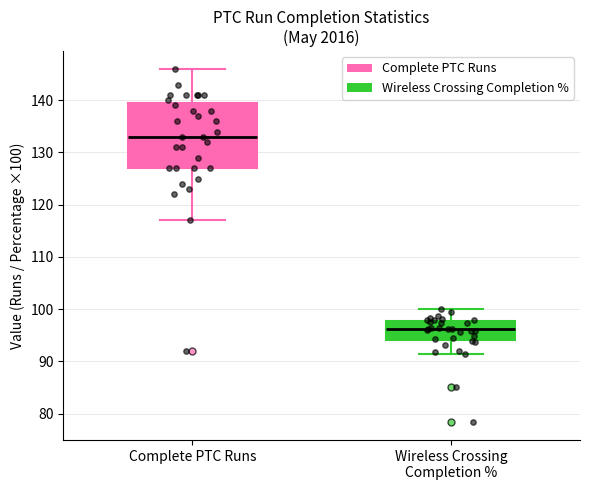

Which box's median line is the highest?

Complete PTC Runs